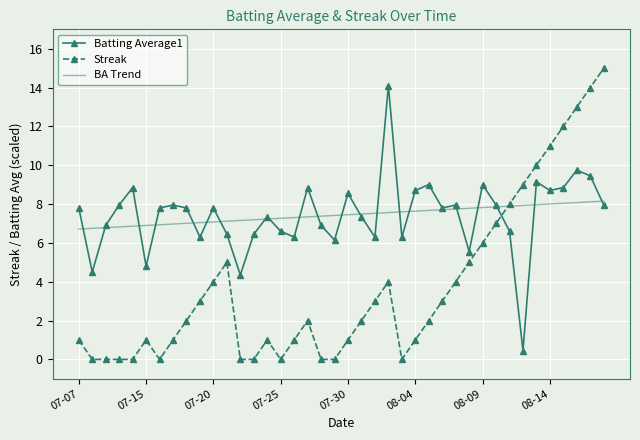

In Batting Average1, how many points are higher than both neighbors (excluding endpoints)?

12